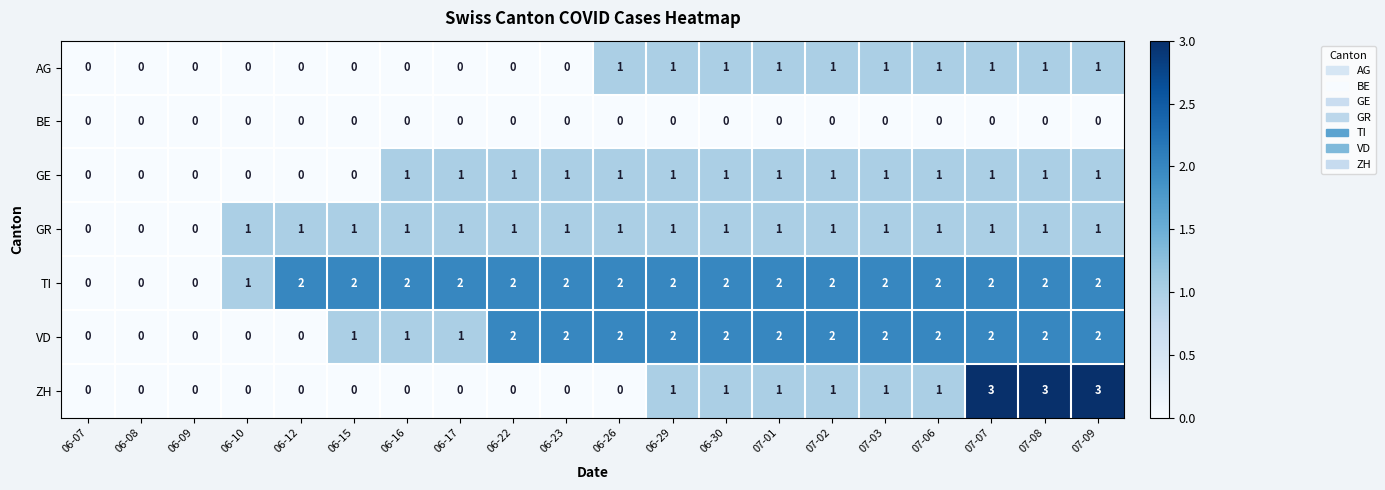

Count the number of categories in the chart.

20